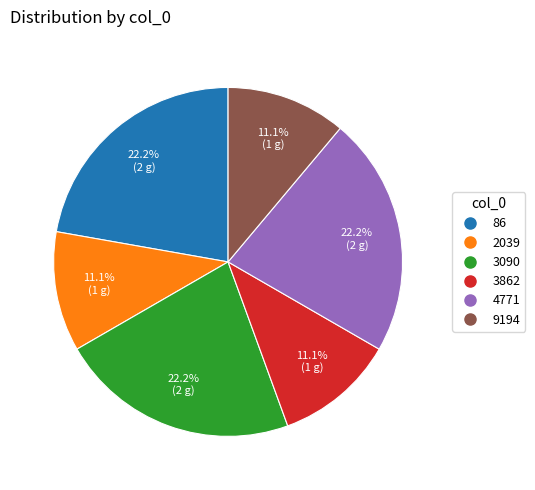

Do 3862 and 86 together represent more than half of the pie?

No